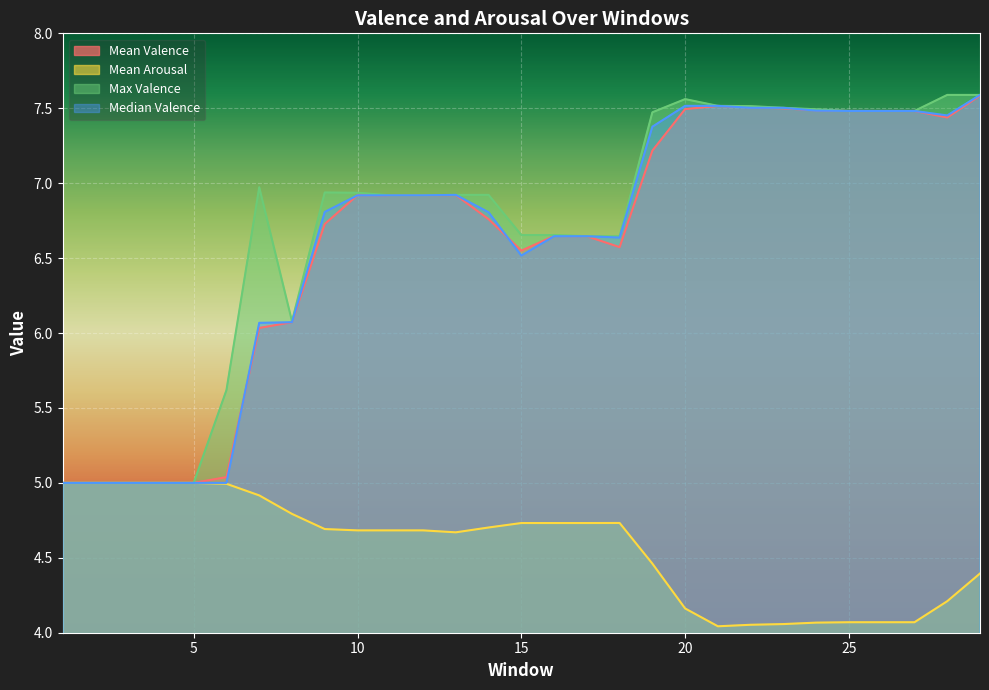

How many categories are shown in the chart?

29